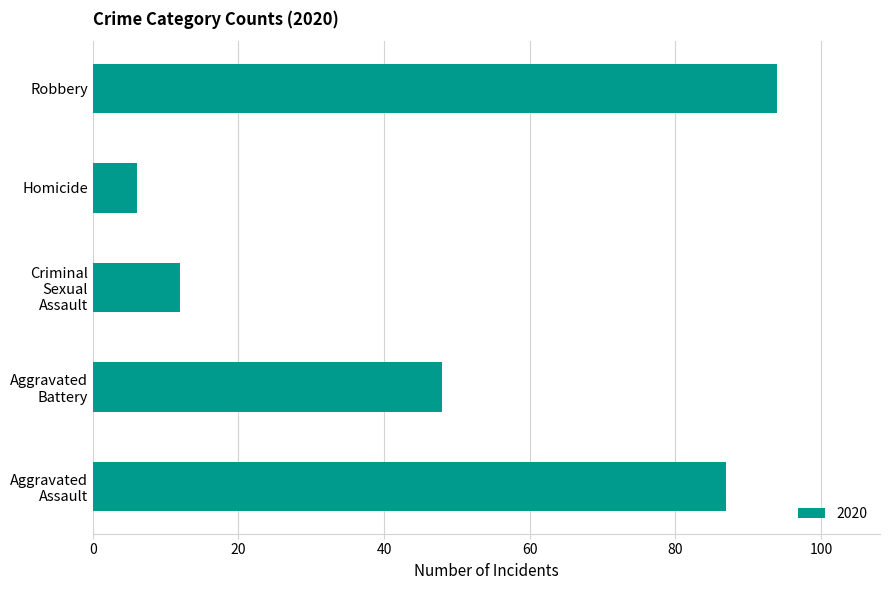

Which category has the highest value across all series?

Robbery